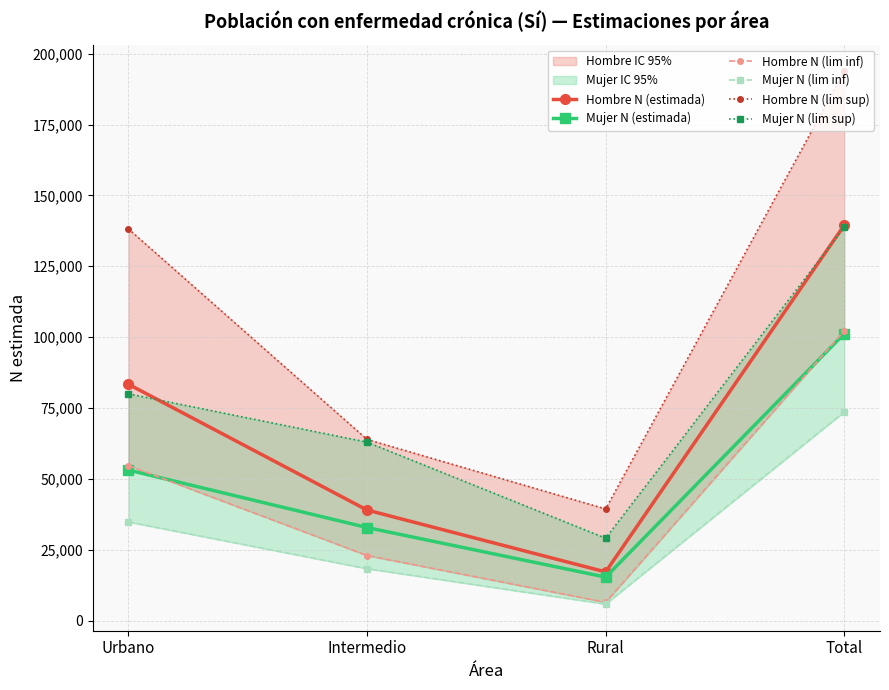

At which category does the chart reach its peak across all series?

Total